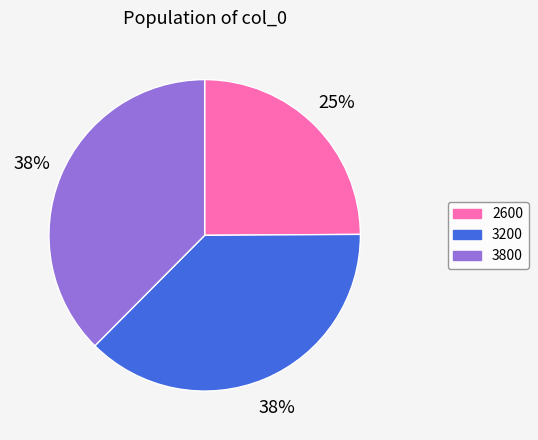

Is the sum of 3200 and 3800 greater than half?

Yes